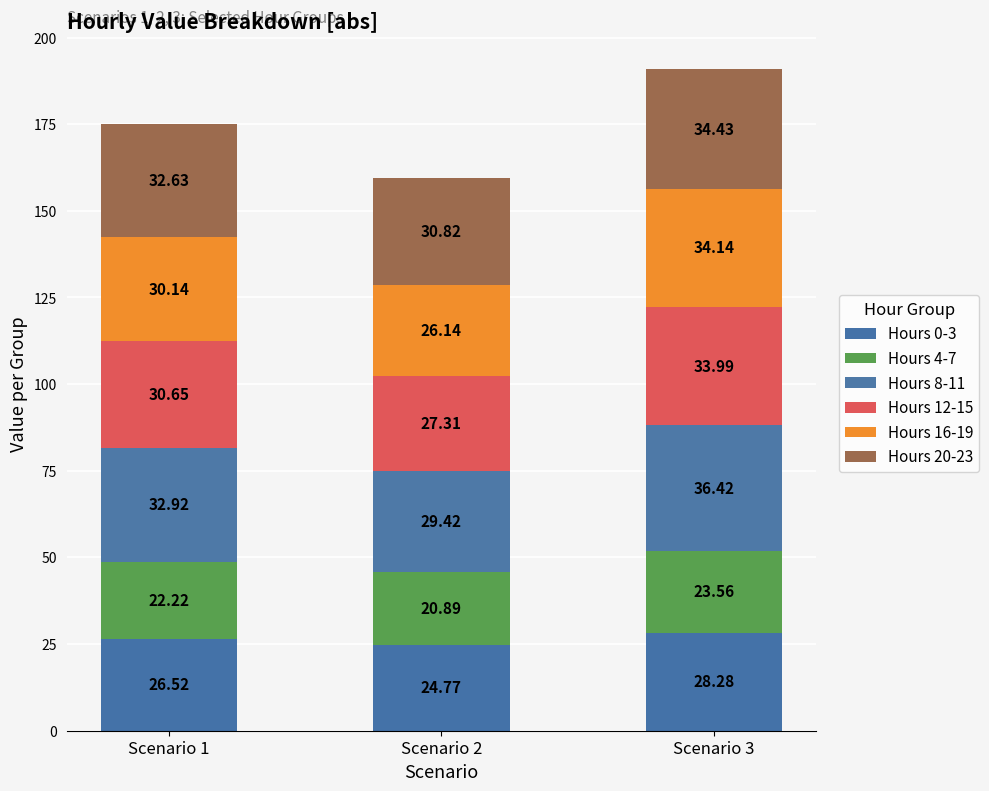

What is the average value of the Hours 0-3 series?

26.5